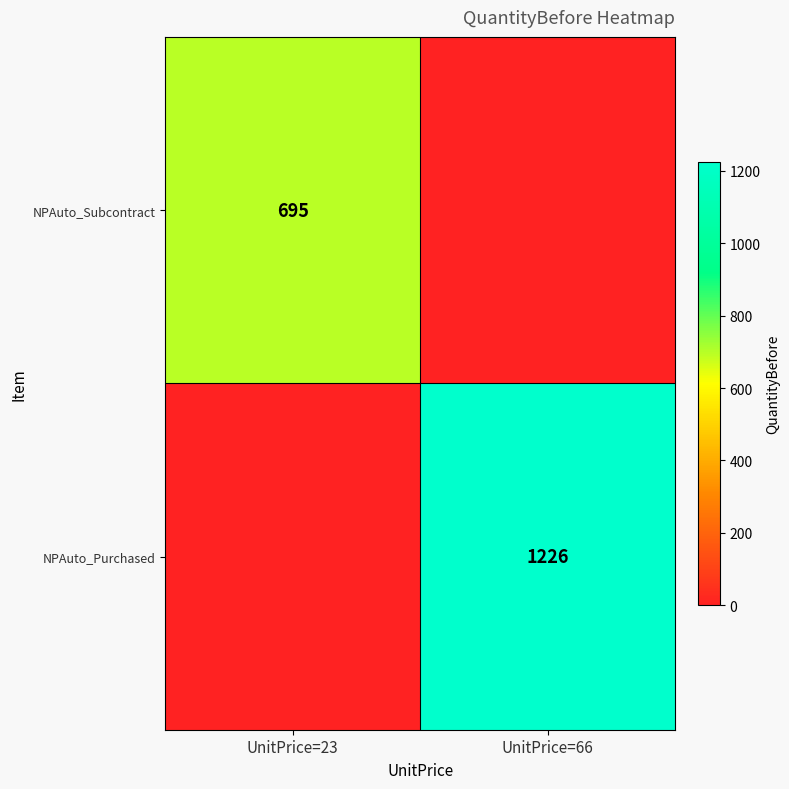

Is it true that NPAuto_Subcontract equals 1114 at UnitPrice=23?

False